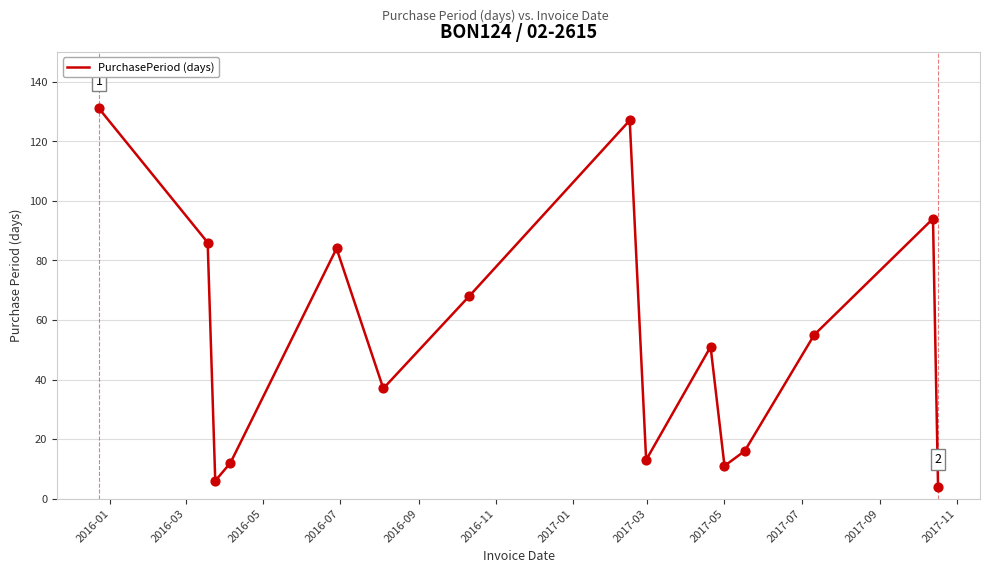

What is the difference between the maximum and minimum values?

127